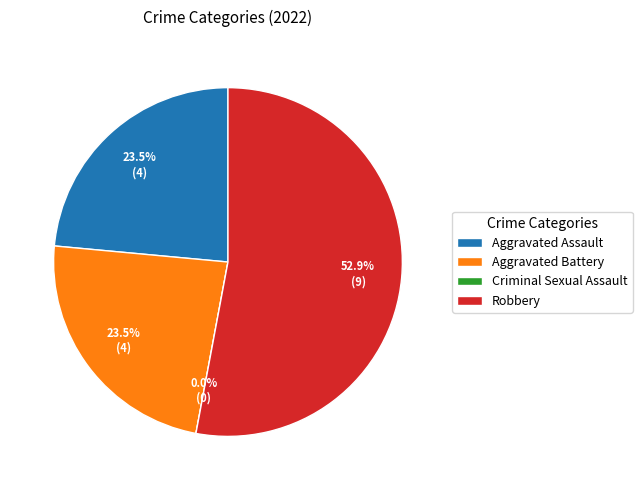

Which has a higher value, Aggravated Assault or Criminal Sexual Assault?

Aggravated Assault